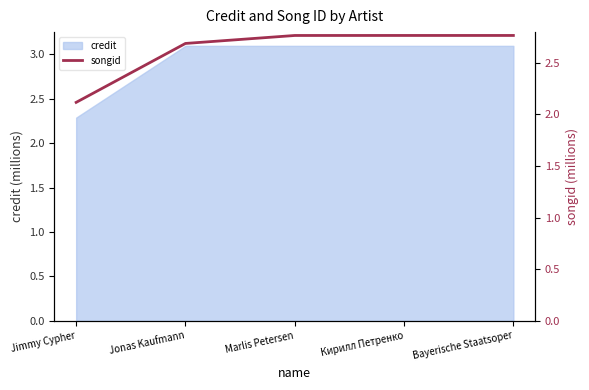

True or false: credit has a value of 5.5 at Jonas Kaufmann.

False